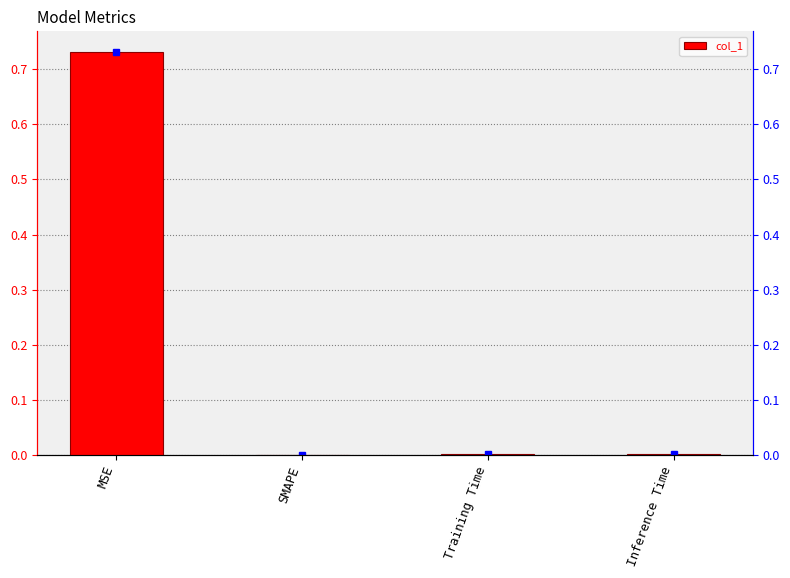

List the labels in order of value, largest first.

MSE, Training Time, Inference Time, SMAPE